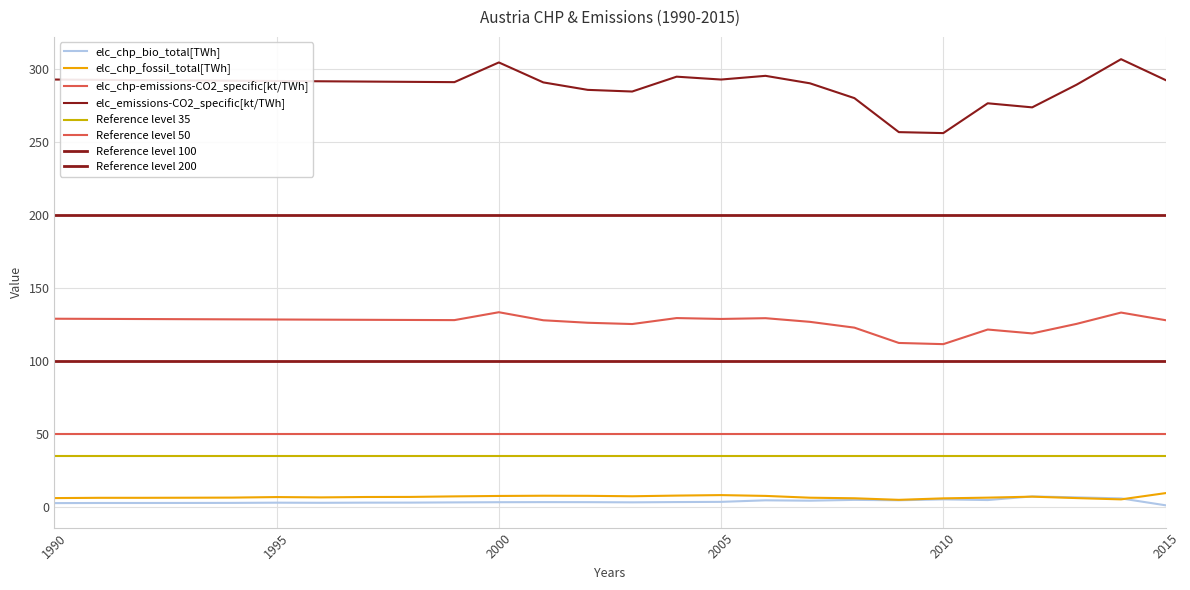

What is the approximate value of elc_chp_fossil_total[TWh] at 1990?

5.9